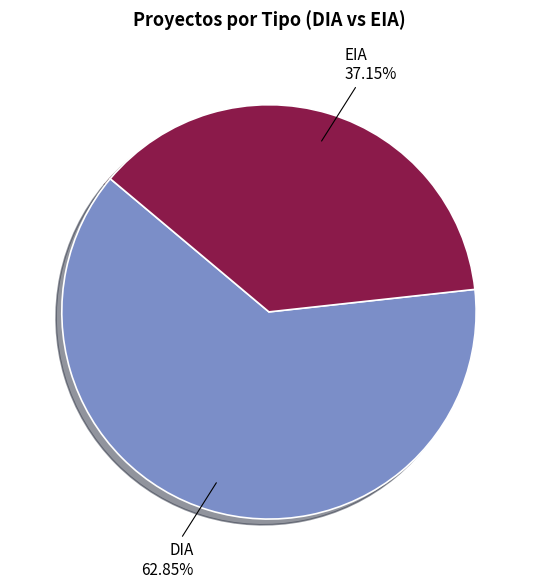

Rank the categories by value from lowest to highest.

EIA, DIA